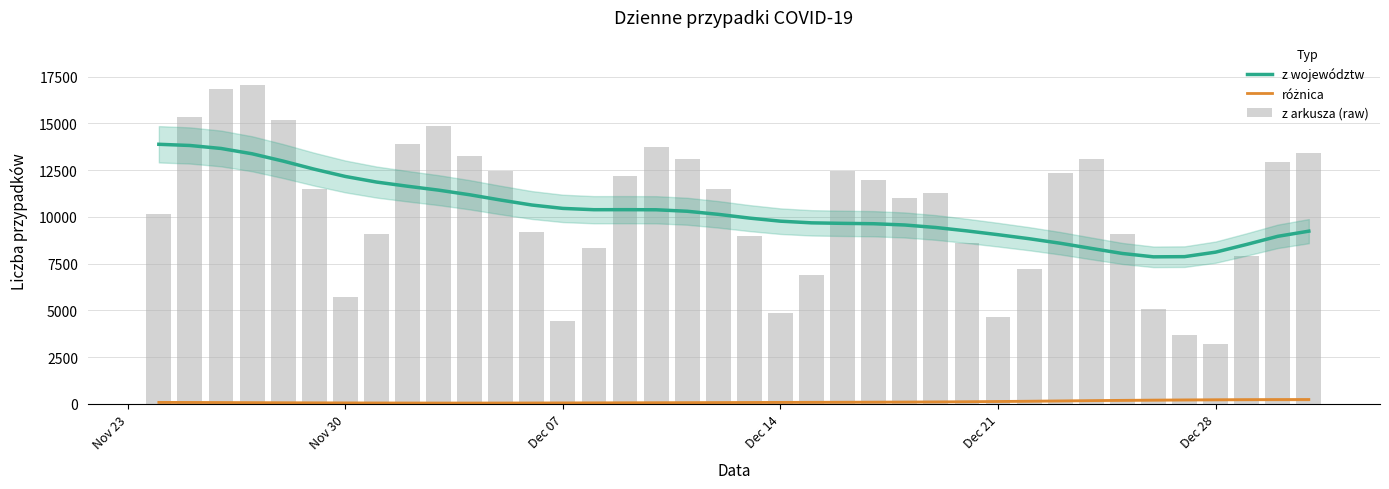

Reading right to left, extract all data points from this chart.

z województw: 9232.4	8956.1	8522.8	8110.4	7869.8	7860.2	8039.8	8311.3	8587.1	8829.3	9044.3	9246.5	9428.4	9562.2	9629.8	9650.0	9677.1	9766.0	9931.3	10131.5	10296.1	10375.9	10381.2	10379.1	10449.2	10630.0	10895.3	11178.6	11425.2	11634.6	11858.6	12156.9	12545.7	12977.8	13369.5	13653.1	13812.7	13876.4
różnica: 232.8	230.6	226.4	220.2	211.8	201.3	188.5	173.7	157.9	142.1	127.6	115.2	105.4	98.1	92.5	87.9	83.6	79.2	74.6	70.0	65.8	62.0	58.5	55.0	51.6	48.5	46.1	45.0	45.2	46.6	49.0	52.2	56.0	60.6	66.1	71.8	76.7	79.6
z arkusza (raw): 13397.0	12955.0	7914.0	3211.0	3678.0	5048.0	9077.0	13114.0	12363.0	7190.0	4633.0	8593.0	11261.0	10992.0	11953.0	12447.0	6908.0	4858.0	8978.0	11498.0	13105.0	13747.0	12164.0	8315.0	4424.0	9175.0	12430.0	13230.0	14838.0	13870.0	9066.0	5734.0	11483.0	15183.0	17059.0	16846.0	15360.0	10141.0